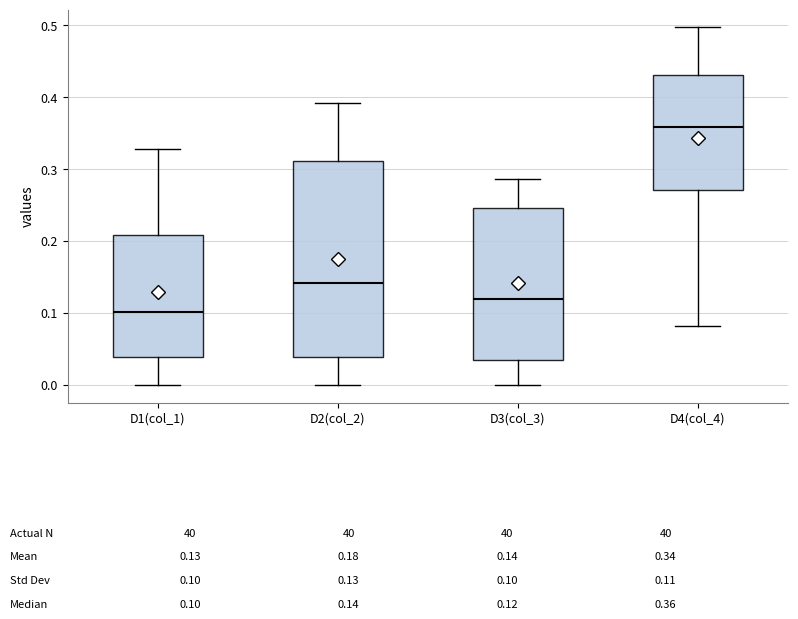

Which box is the tallest, from its lower edge to its upper edge?

D2(col_2)